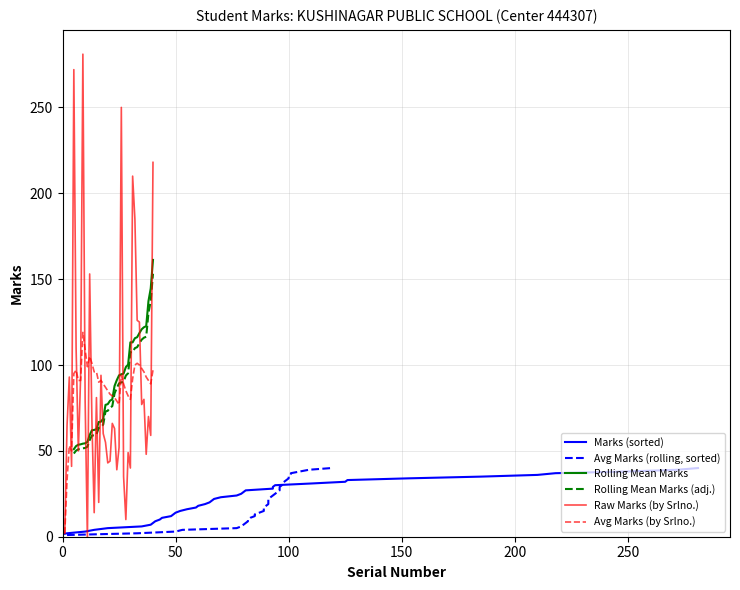

The Avg Marks (rolling) series shows 51 at 11. True or false?

False